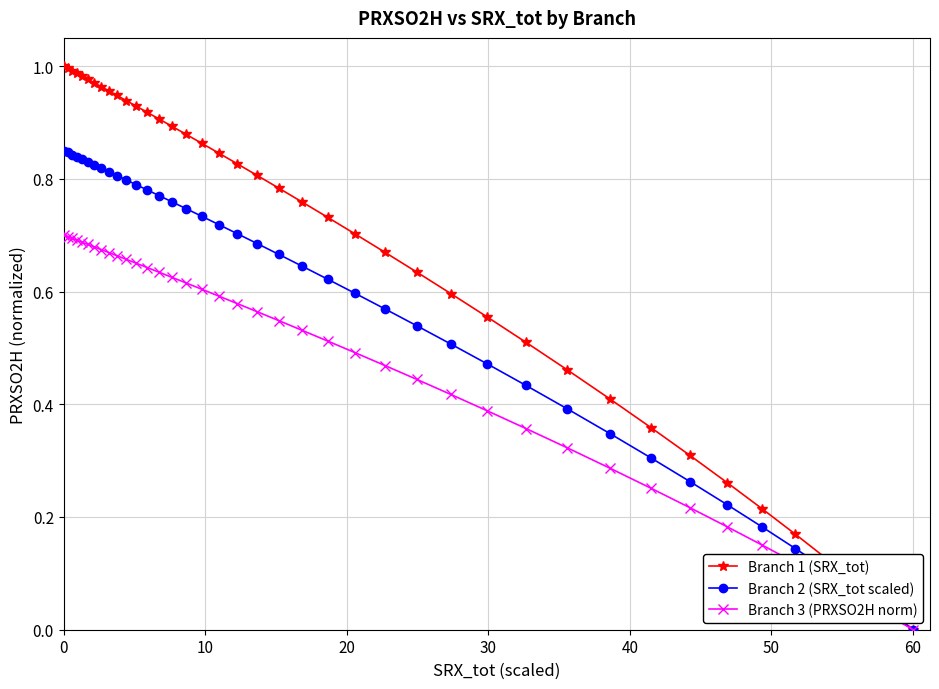

How many positive values does the Branch 1 (SRX_tot) series have?

39